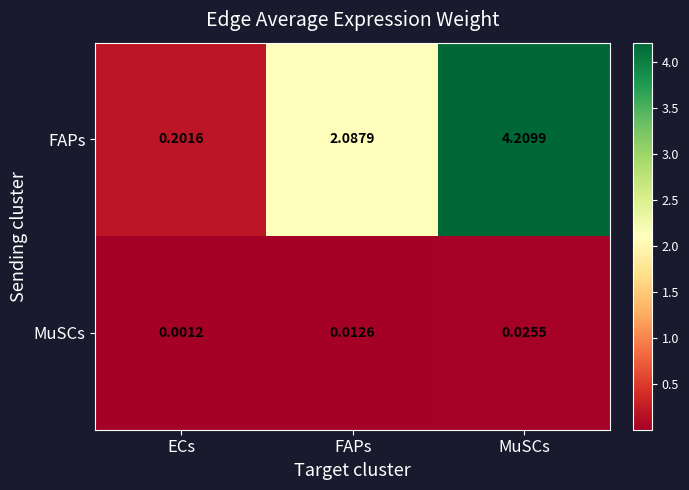

Which label corresponds to the smallest value in the chart?

ECs